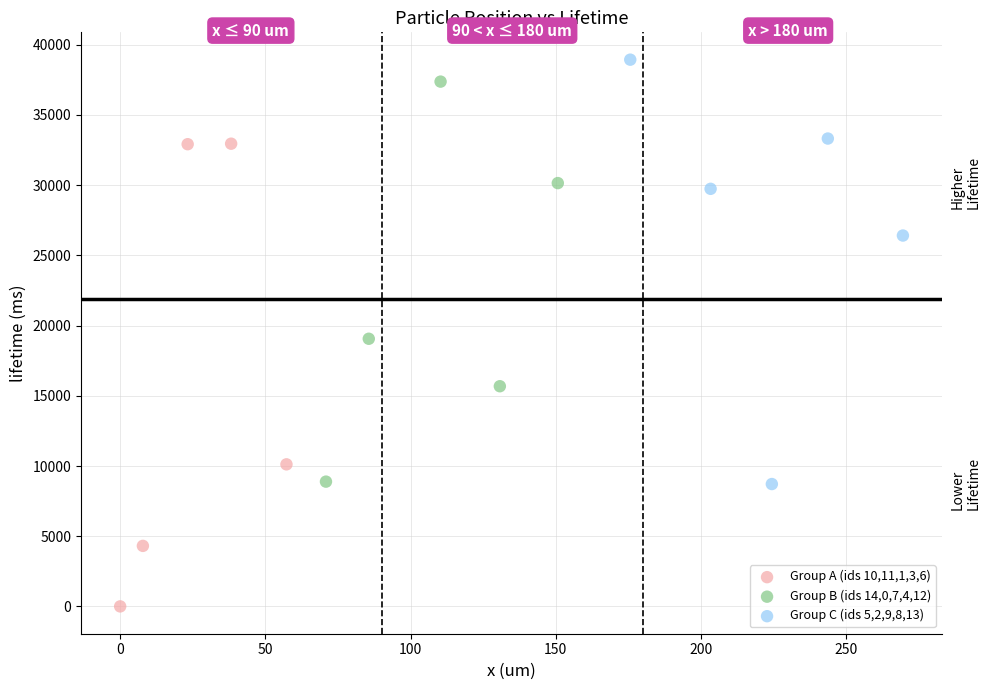

Which series contains the lowest Y value?

Group A (ids 10,11,1,3,6)